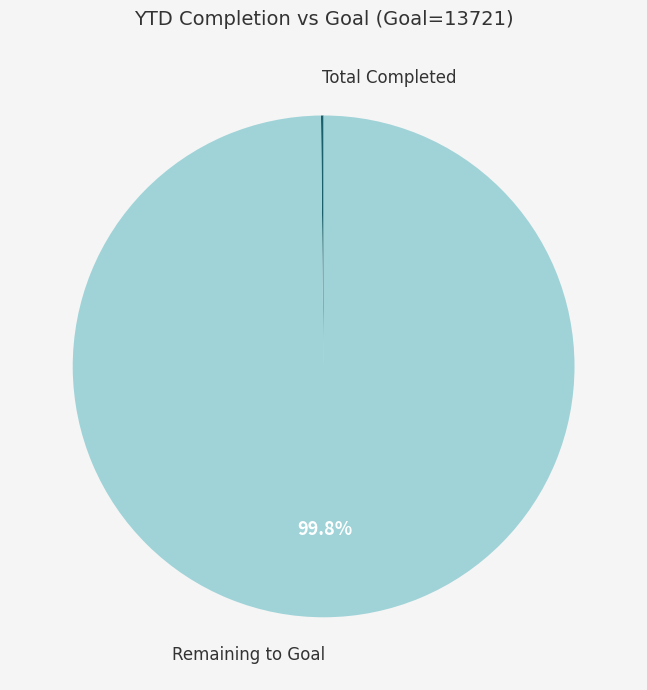

Which category accounts for the majority?

Remaining to Goal